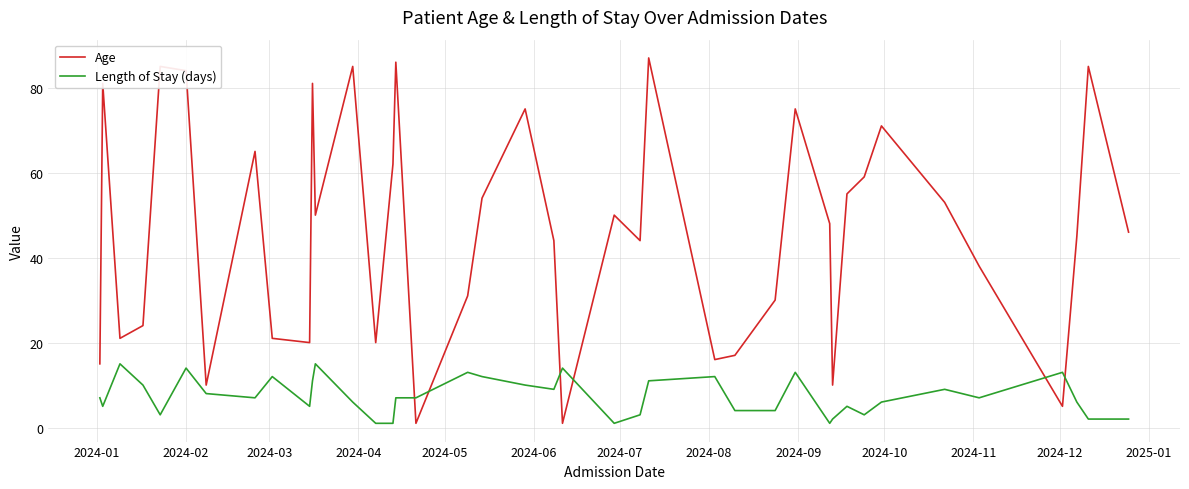

Rank the series by their maximum value, from lowest to highest.

Length of Stay (days), Age